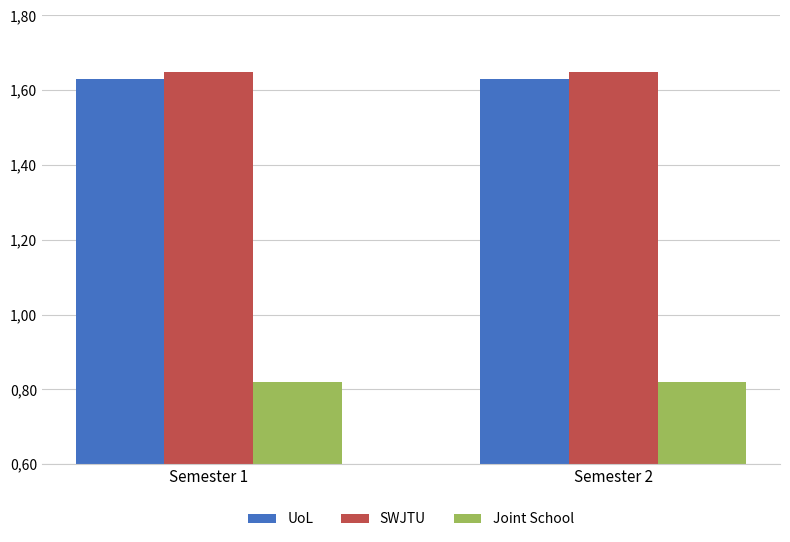

Are the bars grouped side by side (vs. stacked)?

Yes